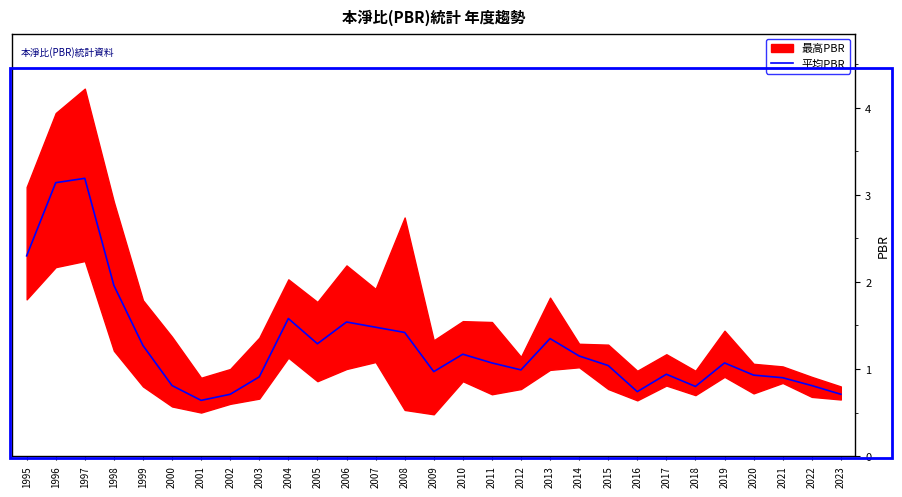

How many lines are shown in the chart?

1